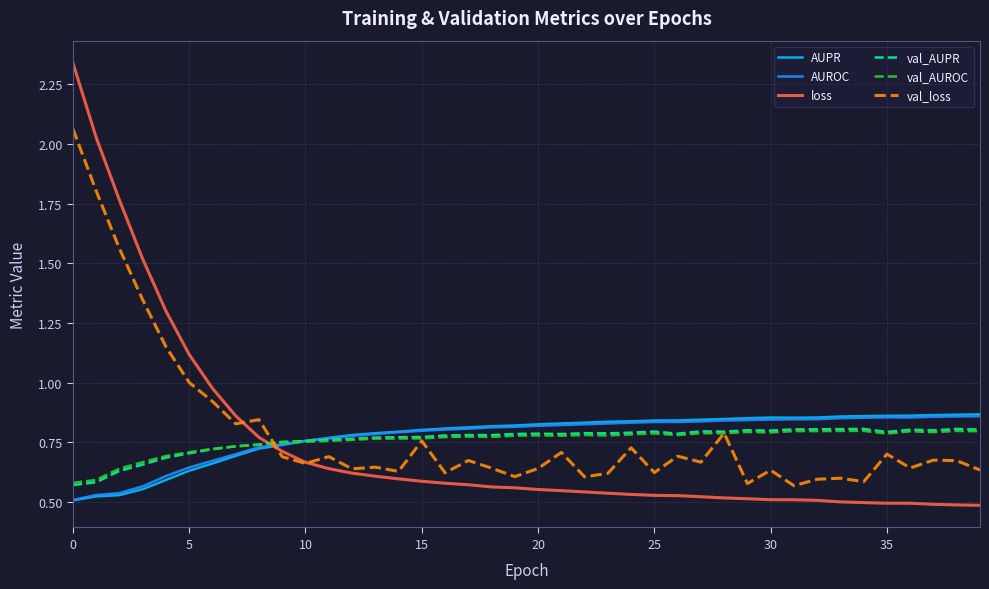

True or false: AUPR and val_loss intersect in this chart.

True